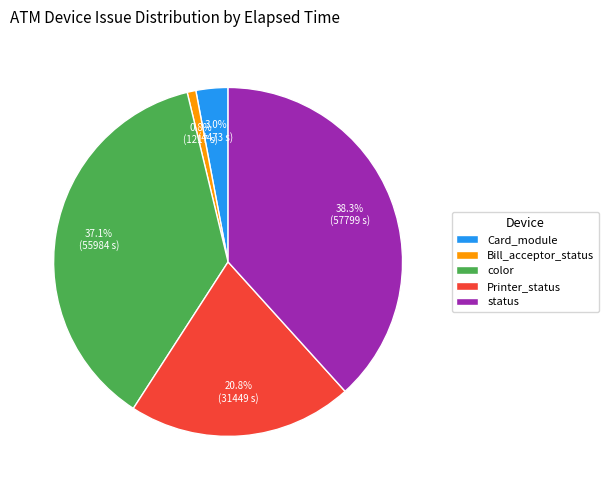

Between status and Printer_status, which is larger?

status